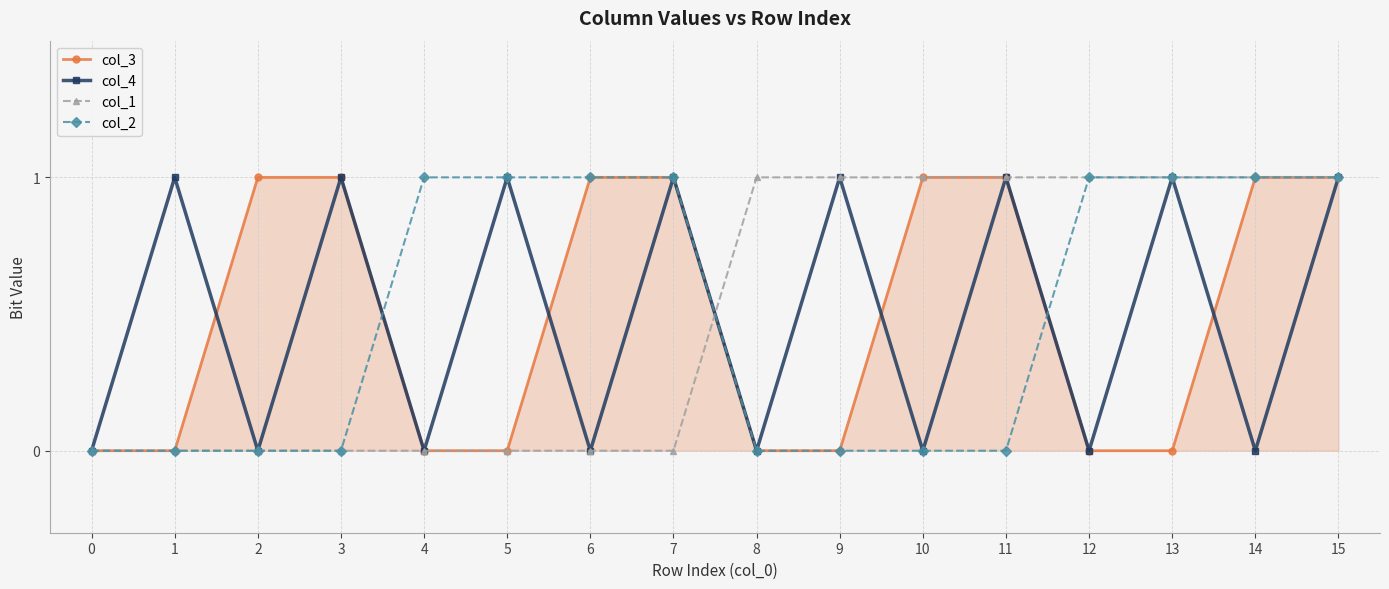

The value of col_4 at 0 is 1. True or false?

False